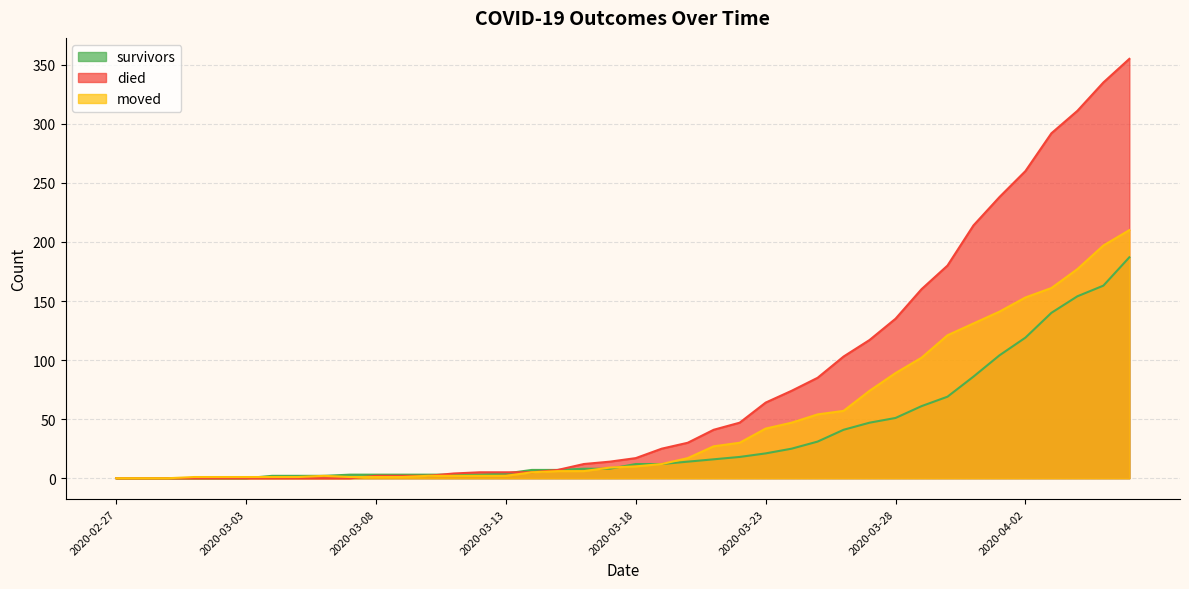

Is it true that moved equals 74 at 2020-03-27?

True